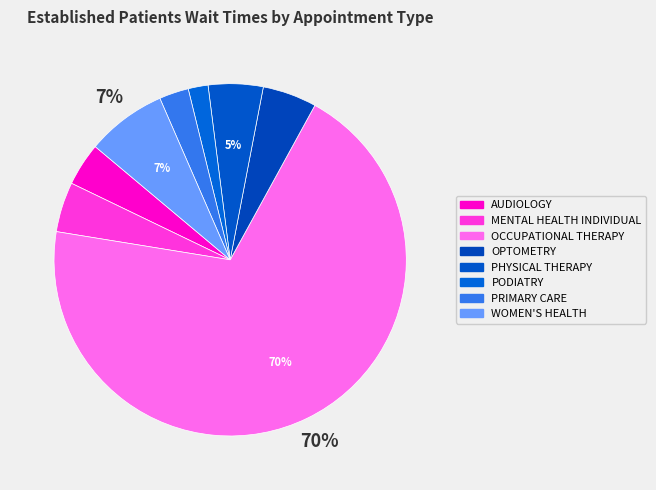

To the nearest percent, what is the combined percentage of PRIMARY CARE and OPTOMETRY?

8%